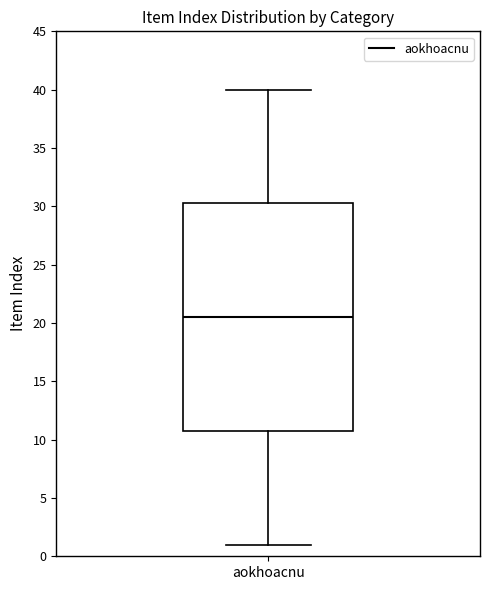

Where does the lower whisker of the box for aokhoacnu end on the y-axis? The values are not printed on the chart, so give them approximately, as read against the axis.

1.0